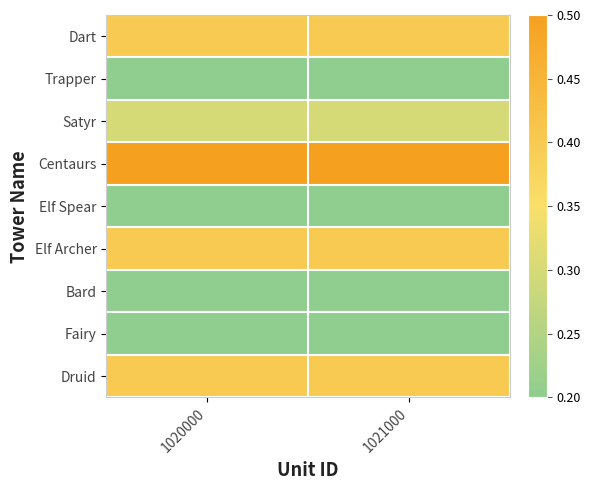

At how many categories does at least one series exceed 0?

2